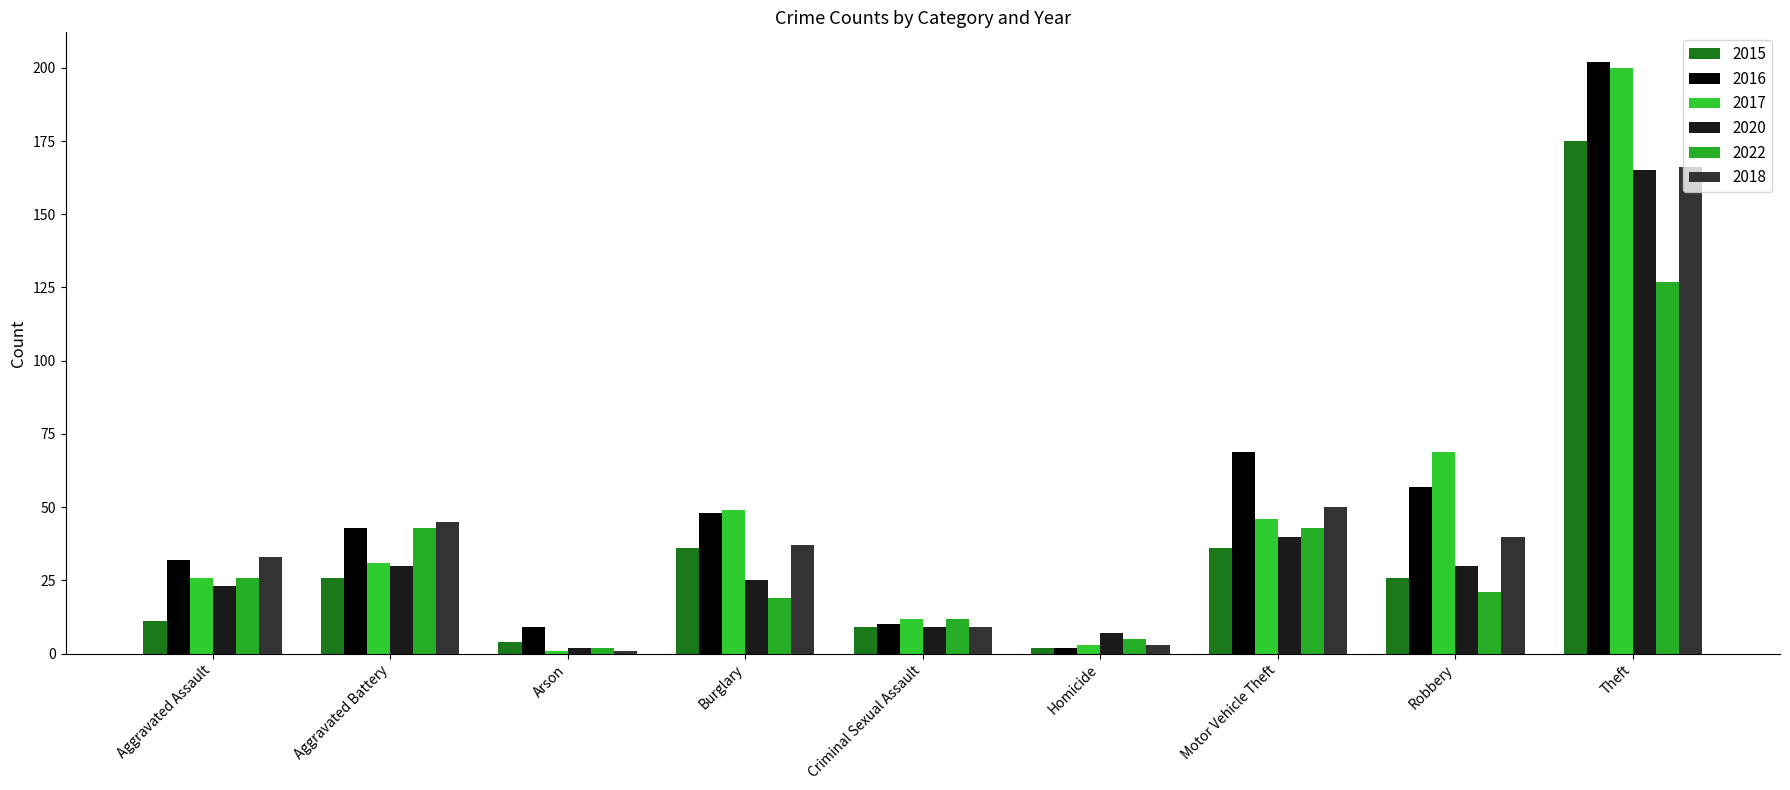

What value does the 2016 series have at Burglary?

48